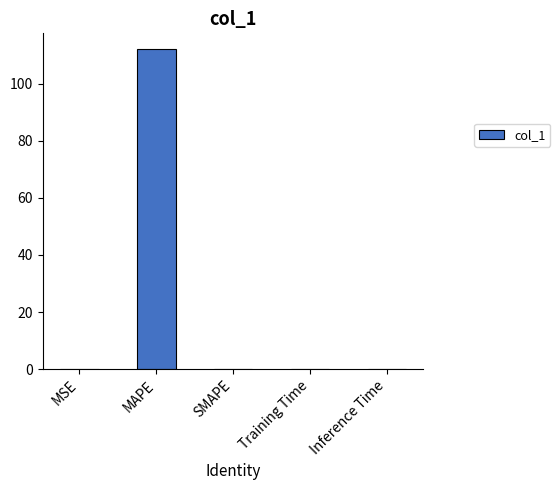

What is the maximum value shown in the chart?

112.0